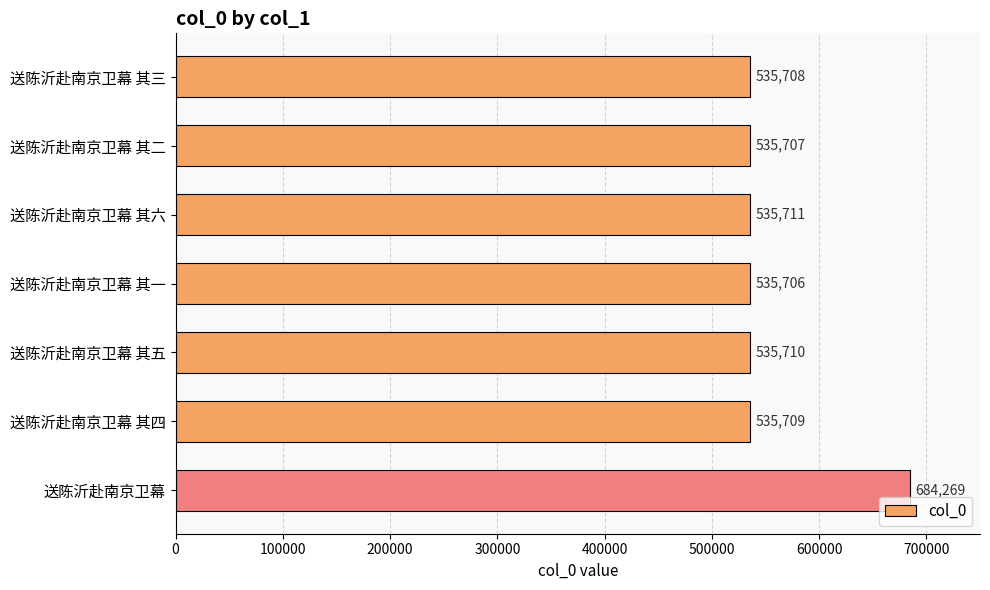

List the labels in order of value, smallest first.

送陈沂赴南京卫幕 其一, 送陈沂赴南京卫幕 其二, 送陈沂赴南京卫幕 其三, 送陈沂赴南京卫幕 其四, 送陈沂赴南京卫幕 其五, 送陈沂赴南京卫幕 其六, 送陈沂赴南京卫幕